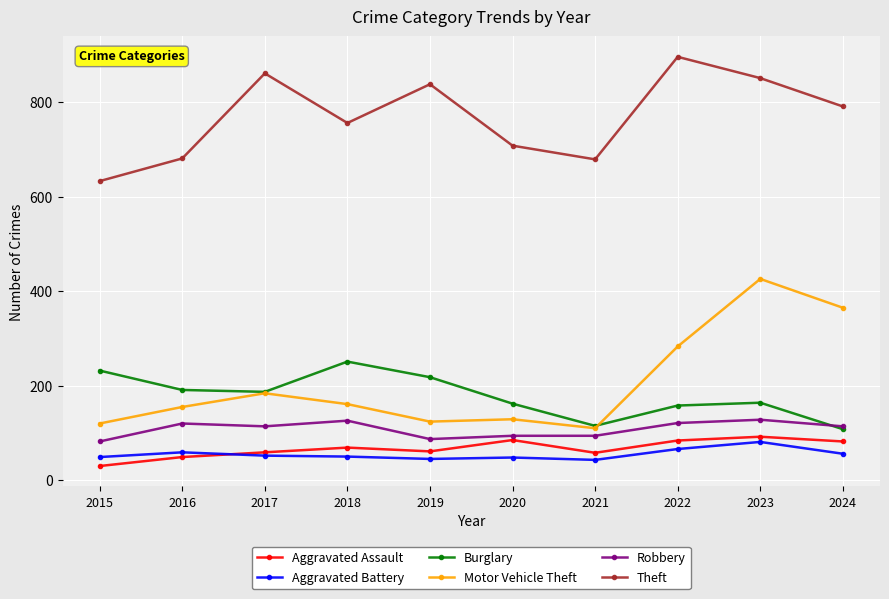

At how many categories does at least one series exceed 741?

6